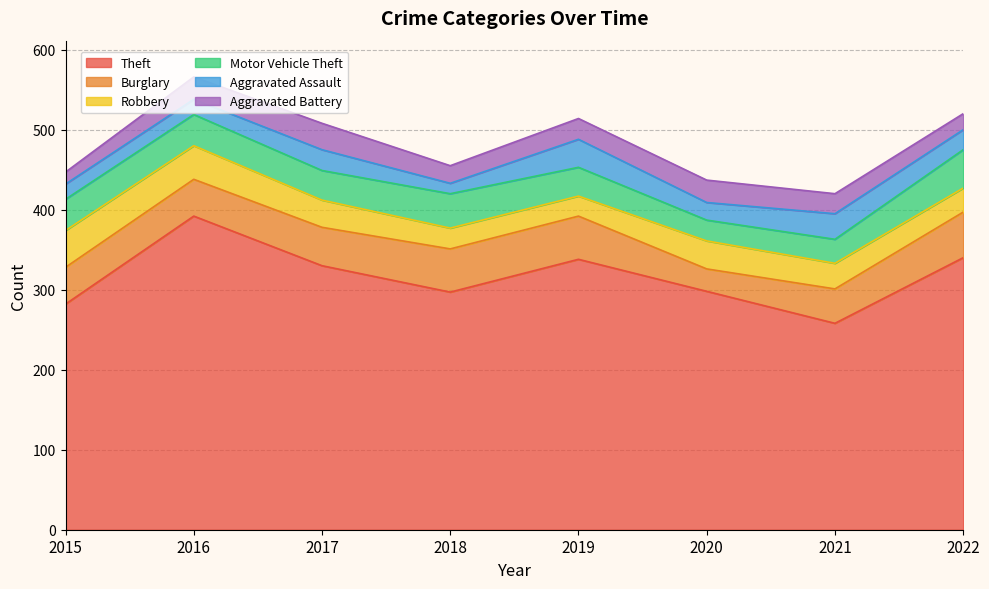

What is the greatest value displayed?

392